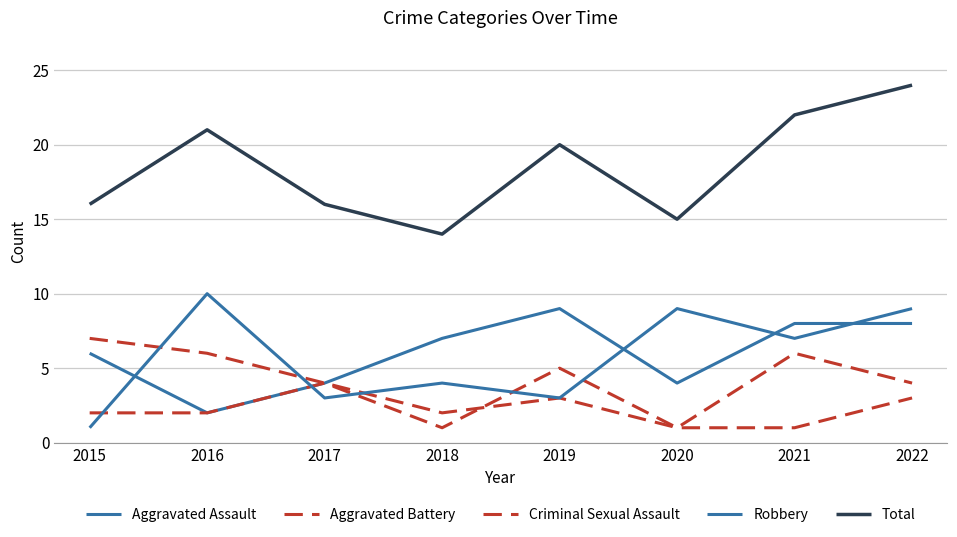

Is the value of Aggravated Assault at 2018 greater than the value of Aggravated Battery at 2021?

Yes